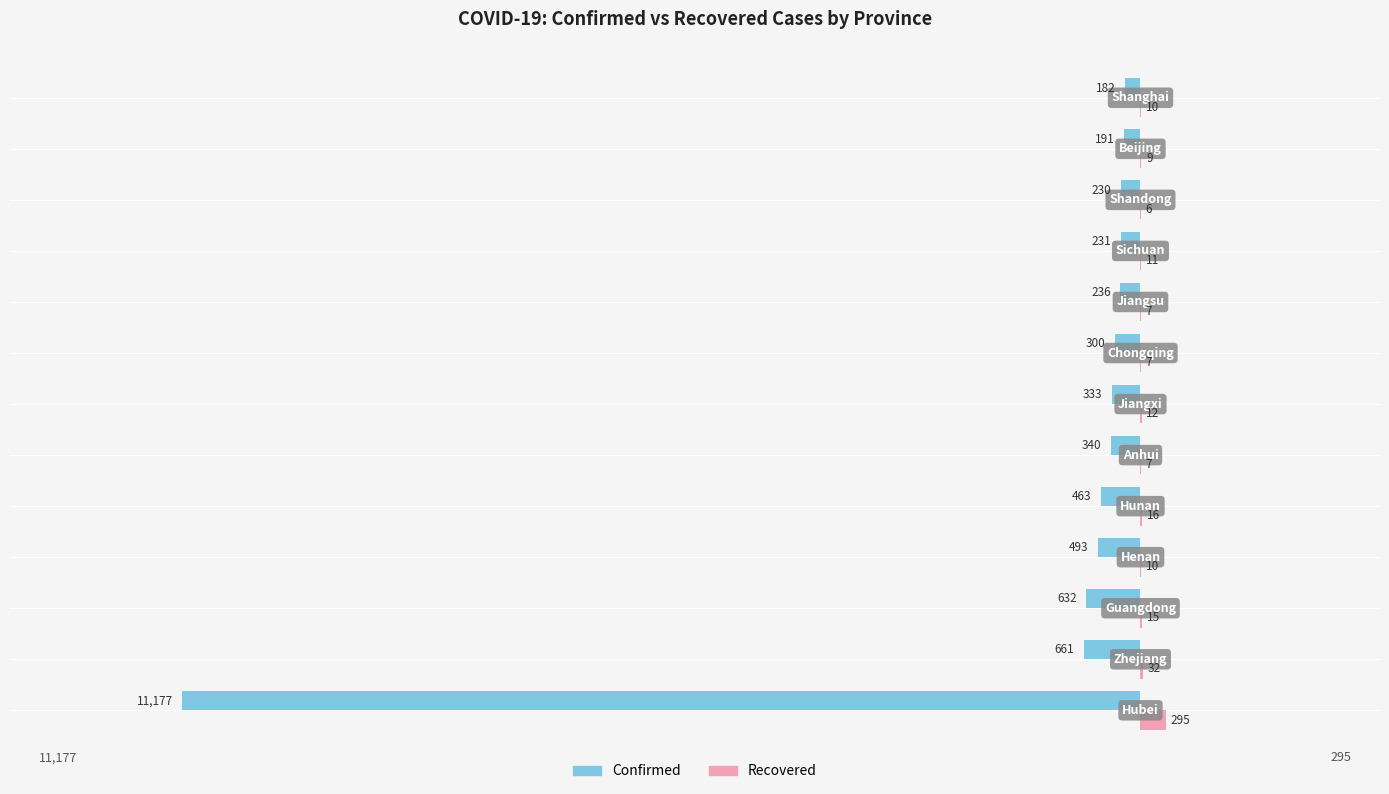

What is the maximum value for Confirmed?

-182